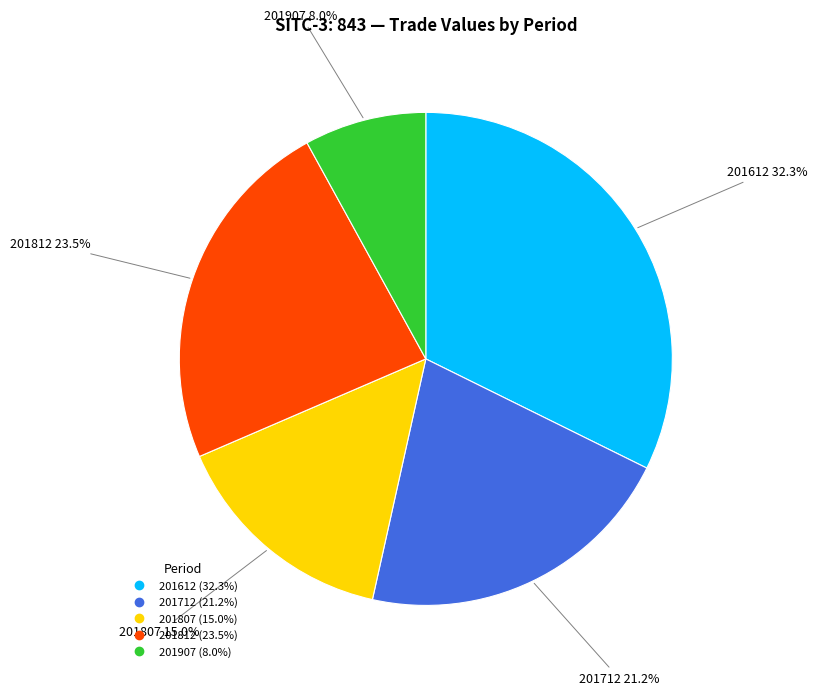

Is there any slice that represents more than half of the pie?

No